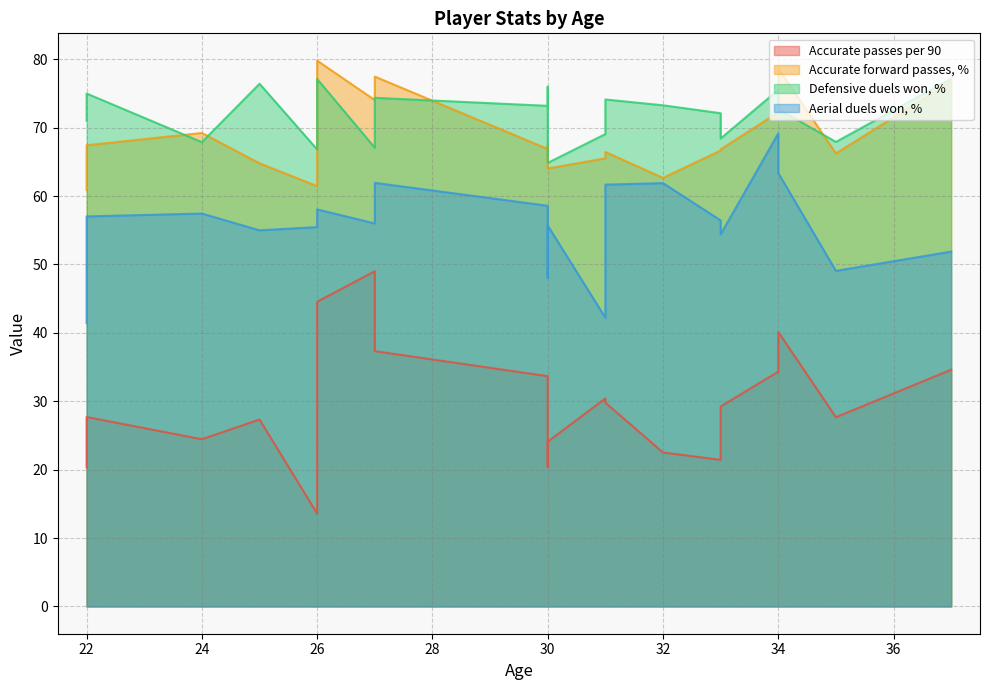

In Accurate forward passes, %, how many points are higher than both neighbors (excluding endpoints)?

6